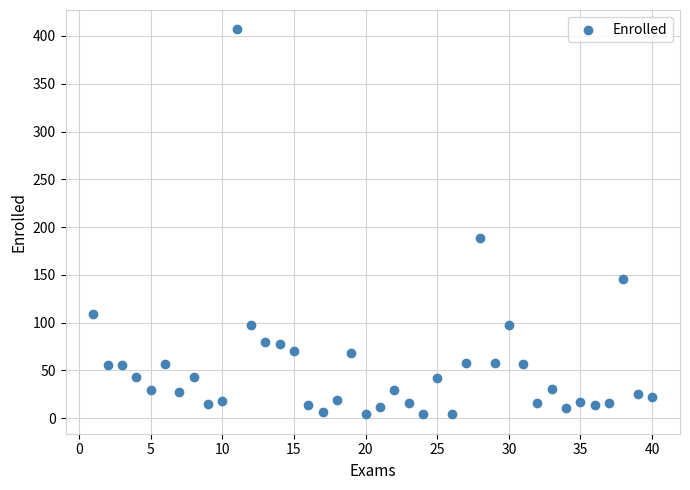

What Y value in the scatter plot is closest to 205?

189